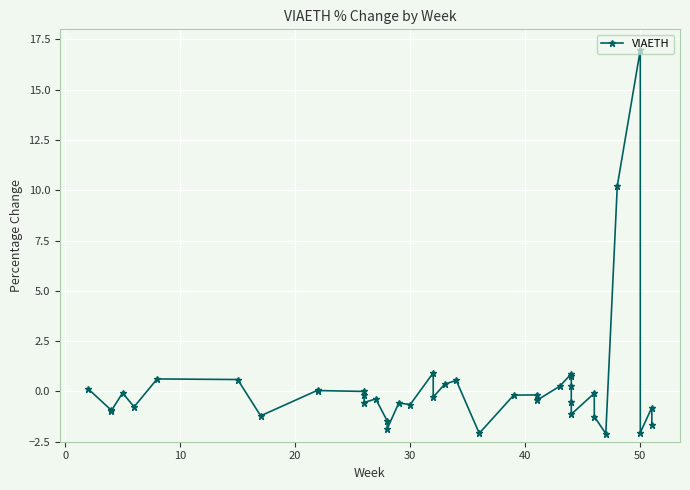

Which has a higher value, 37 or 10?

10